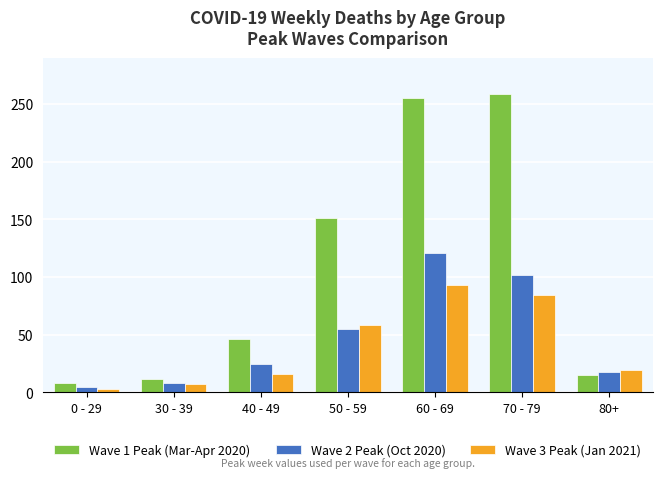

How many groups of bars are there?

7